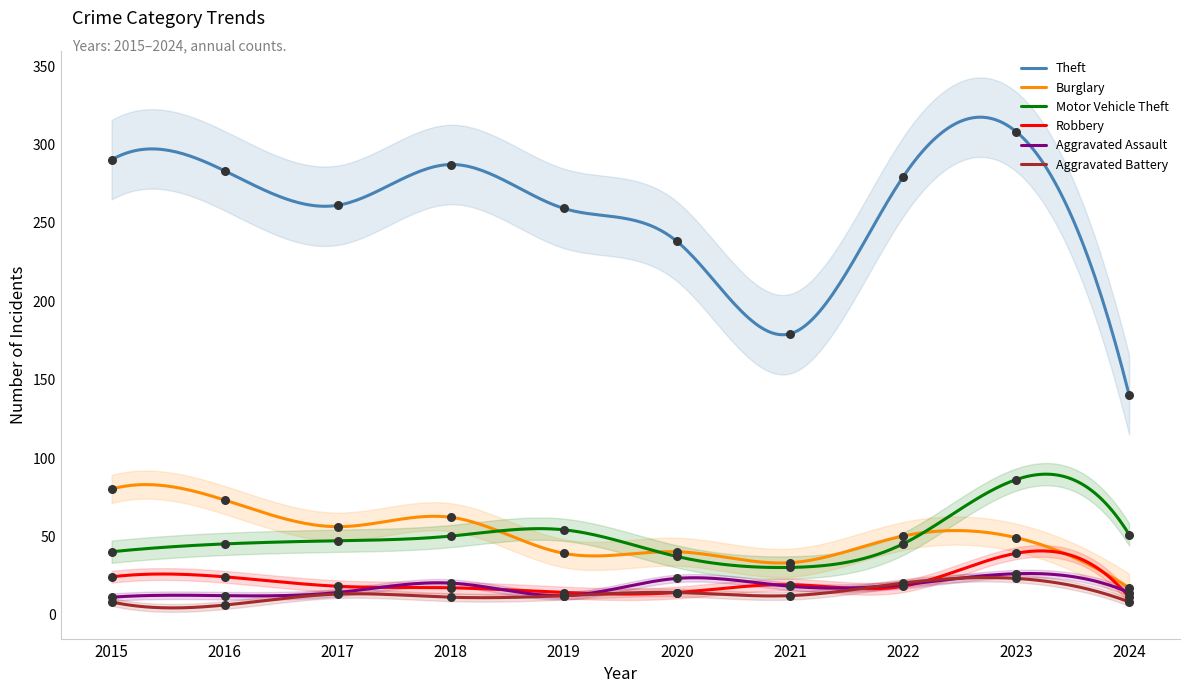

Which series has the largest total across all categories?

Theft